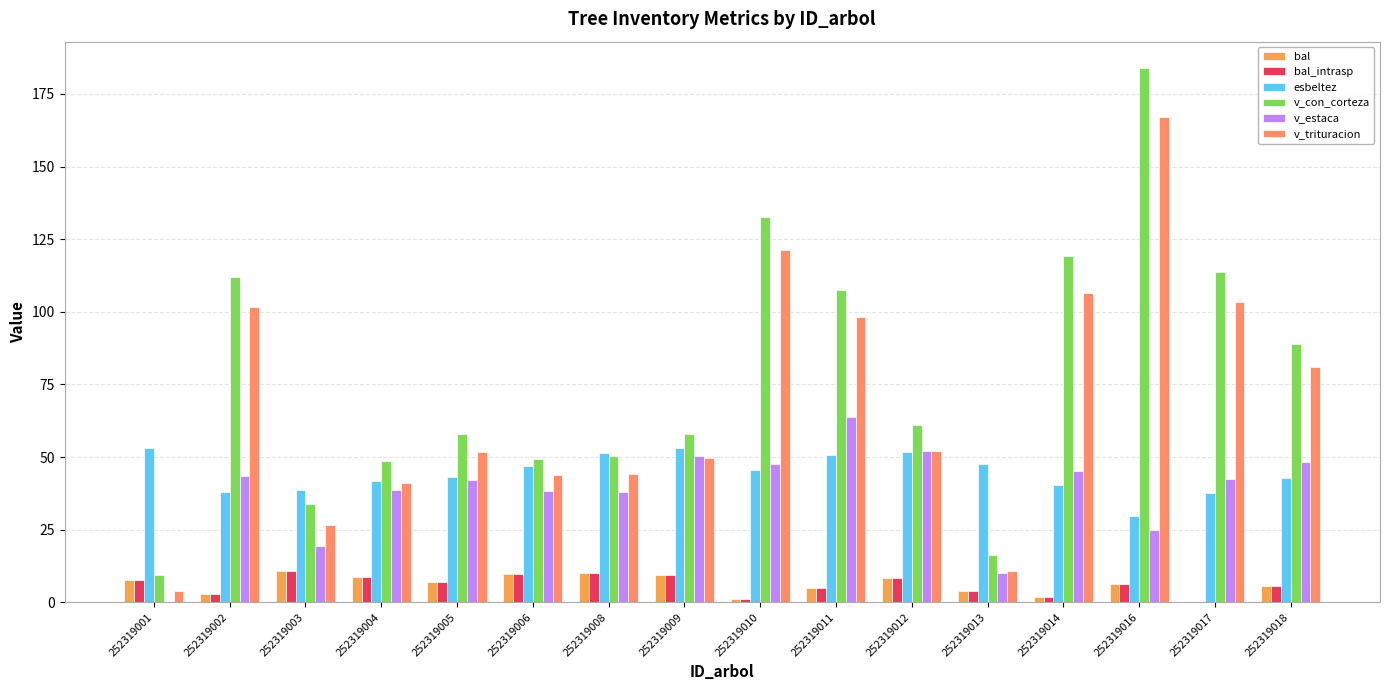

Which series has the largest range (max minus min)?

v_con_corteza